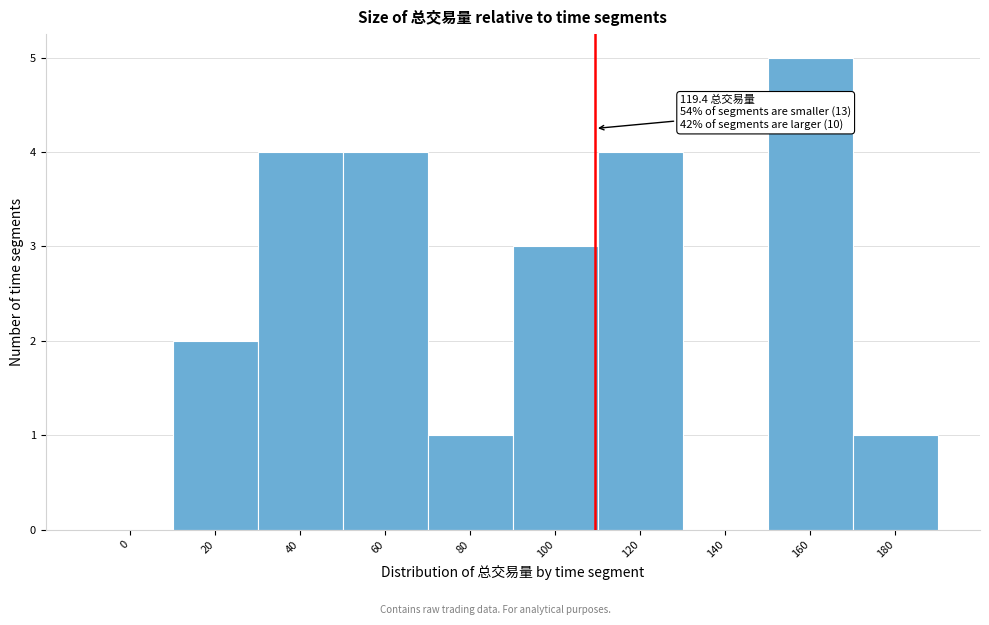

Reading left to right, what are all the values shown in this chart?

0=0	20=2	40=4	60=4	80=1	100=3	120=4	140=0	160=5	180=1